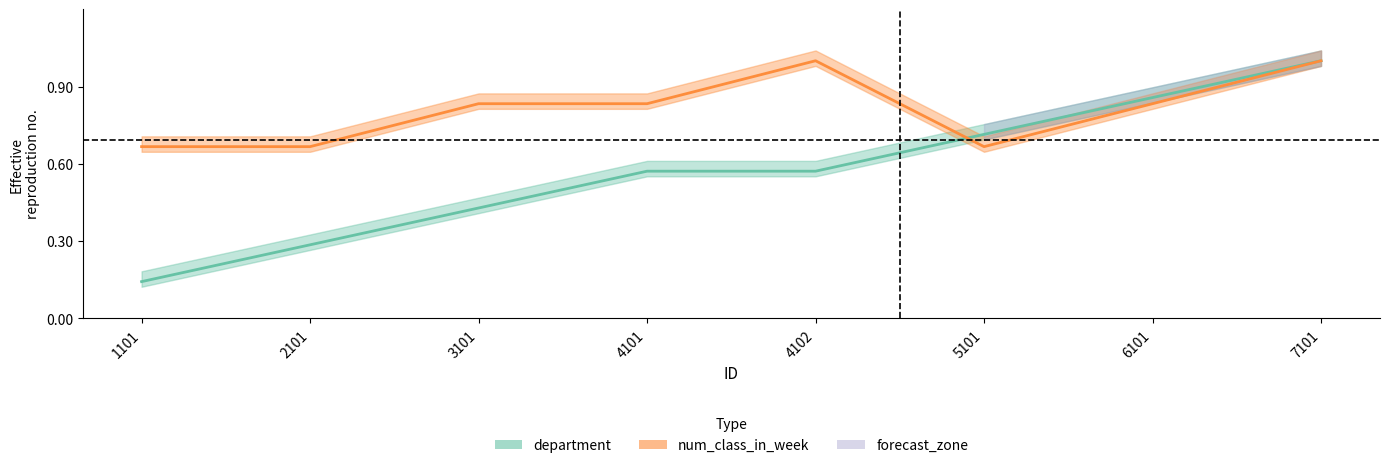

Reading left to right, extract all data points from this chart.

department: 1101=0.1	2101=0.3	3101=0.4	4101=0.6	4102=0.6	5101=0.7	6101=0.9	7101=1.0
num_class_in_week: 1101=0.7	2101=0.7	3101=0.8	4101=0.8	4102=1.0	5101=0.7	6101=0.8	7101=1.0